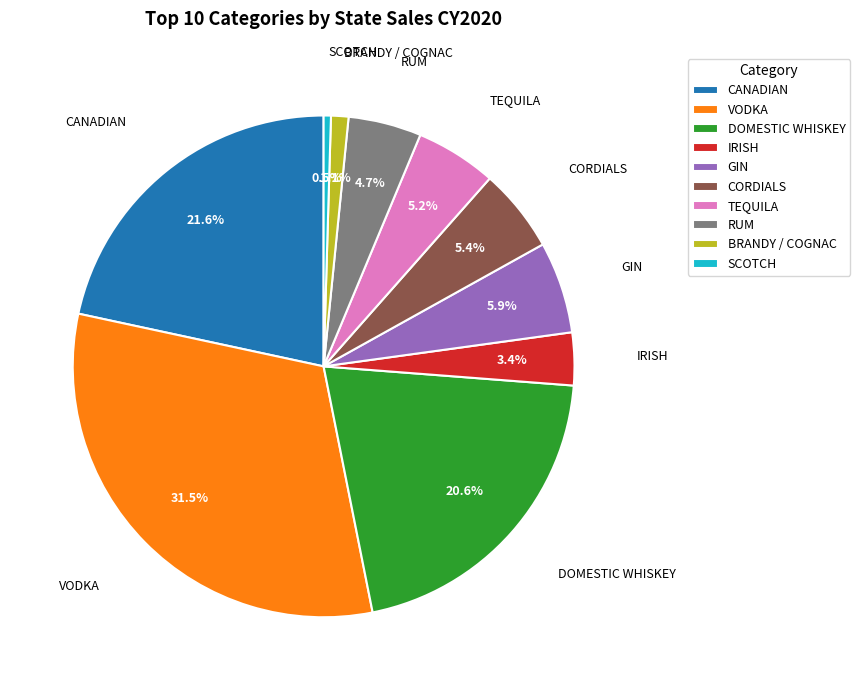

Which slice is the largest?

VODKA